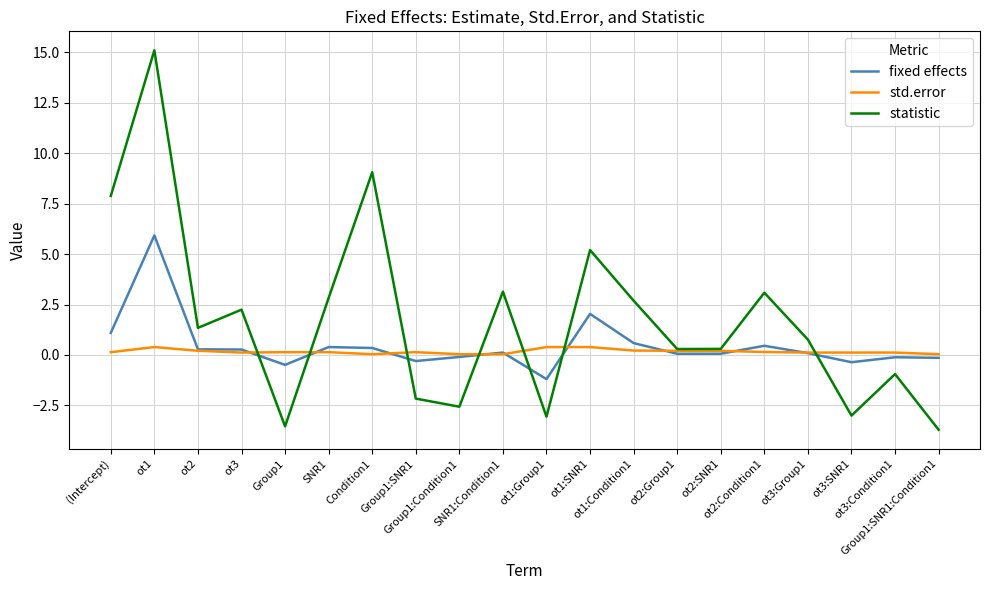

What is the approximate value of statistic at ot3:SNR1?

-3.0